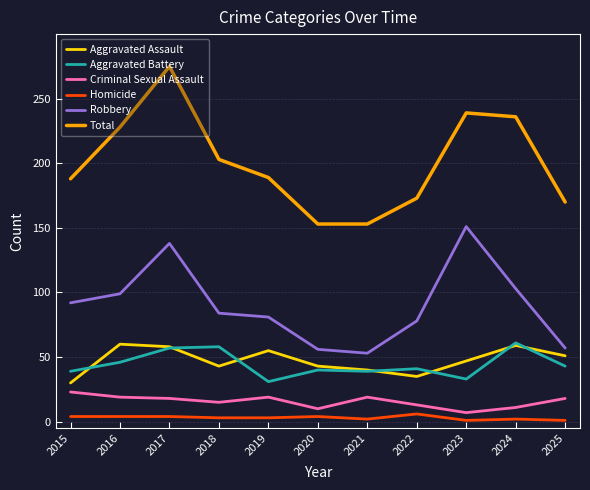

Which series changed the most between 2019 and 2024?

Total